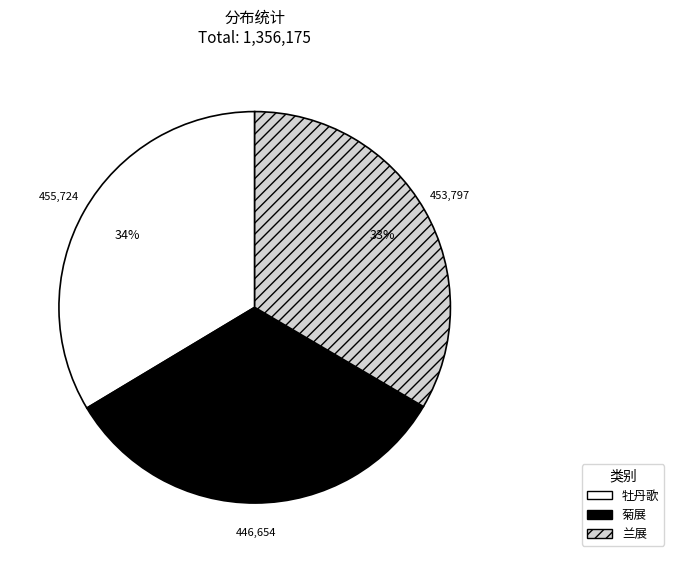

To the nearest percent, what is the average slice percentage?

33%